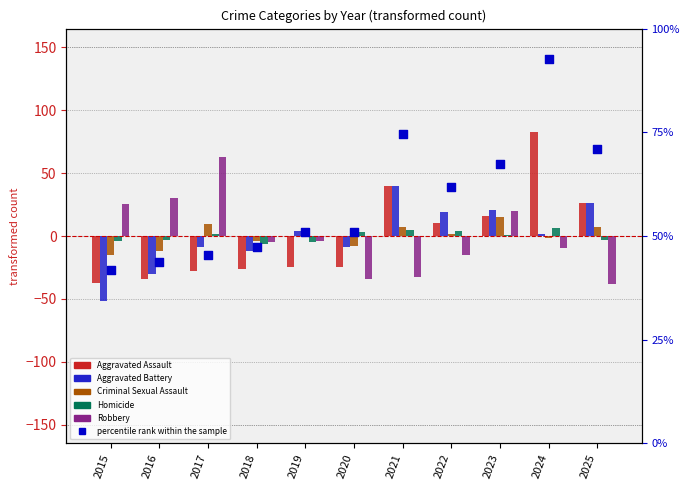

Which series contains the highest Y value?

percentile rank within the sample